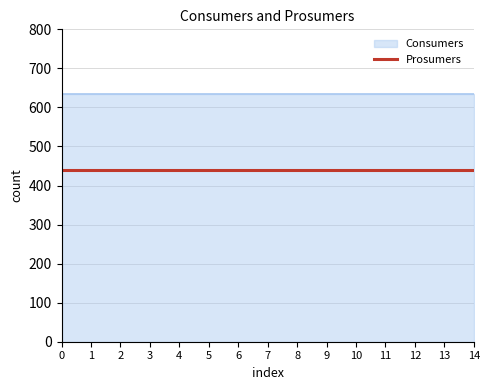

What is the value of the Prosumers point at the 12th from the left?

440